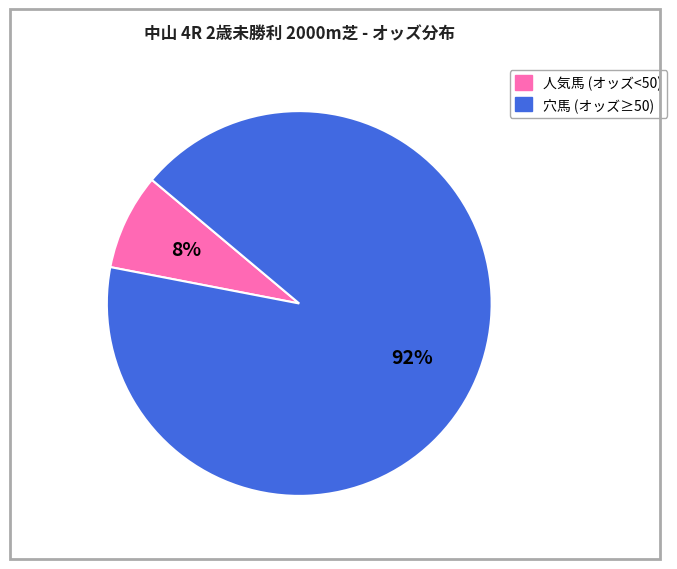

Is there any slice that represents more than half of the pie?

Yes